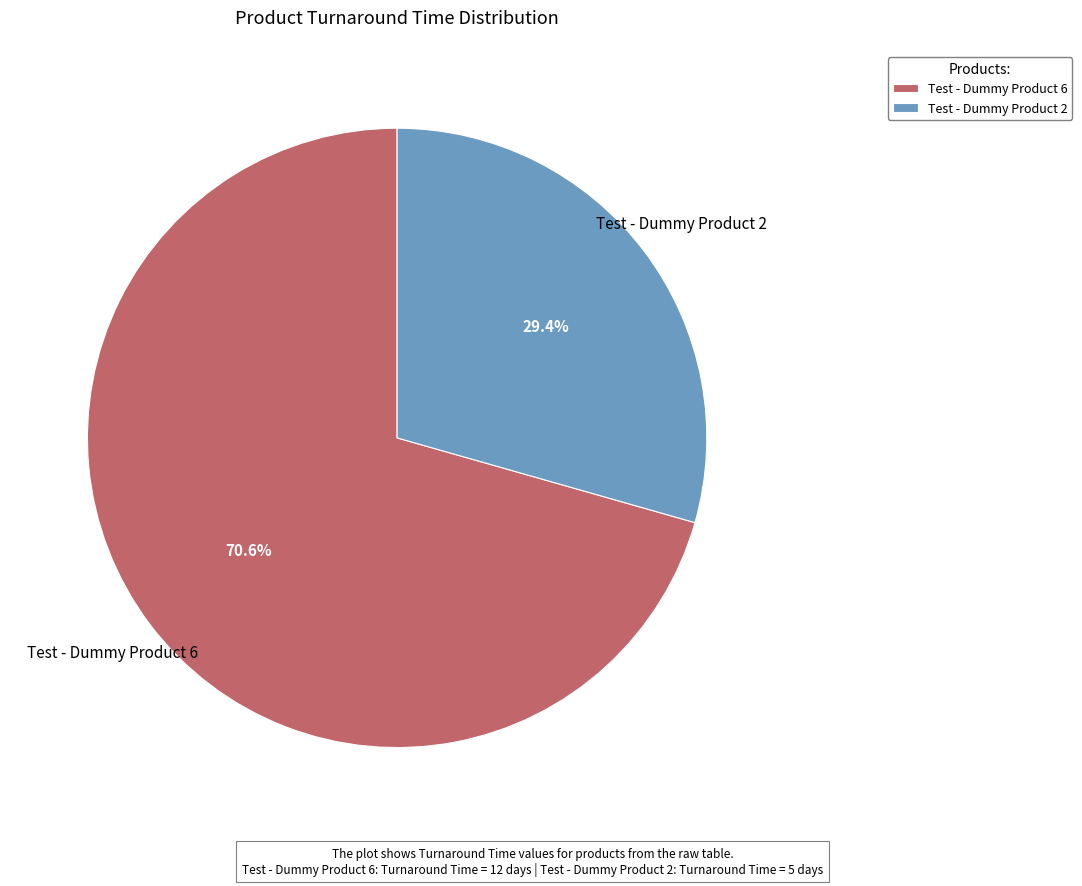

To the nearest percent, what is the difference between the Test - Dummy Product 2 and Test - Dummy Product 6 slice percentages?

41%